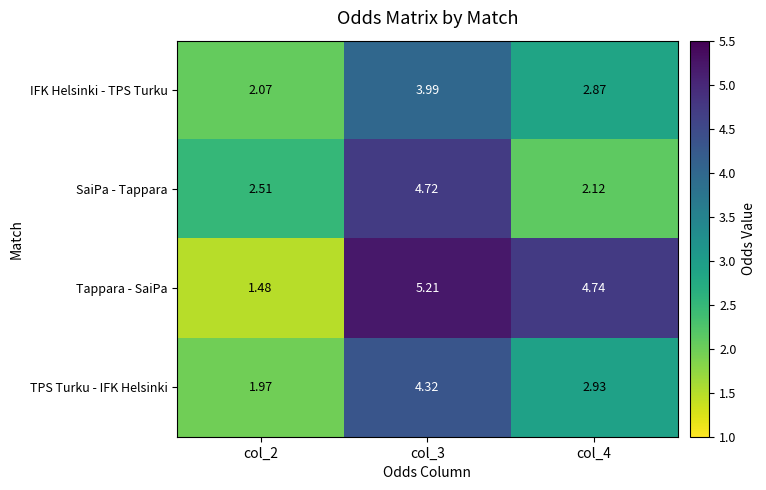

Which series has the largest total across all categories?

Tappara - SaiPa